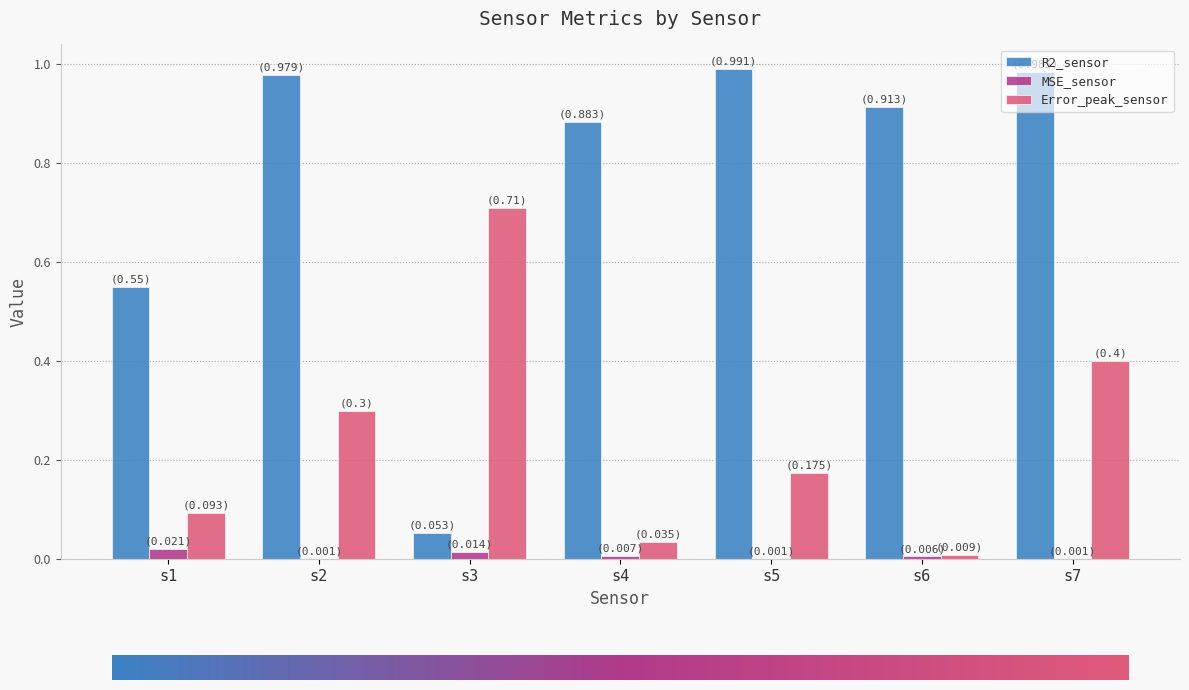

The value of Error_peak_sensor at s3 is 0.7. True or false?

True